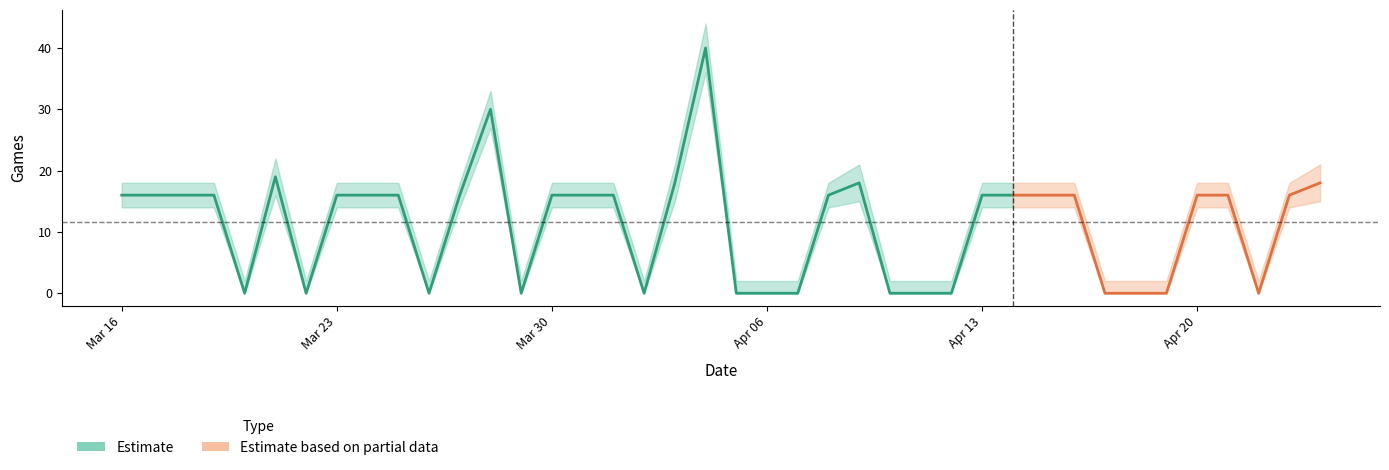

What is the difference between the second highest and second lowest values in the Games_upper series?

31